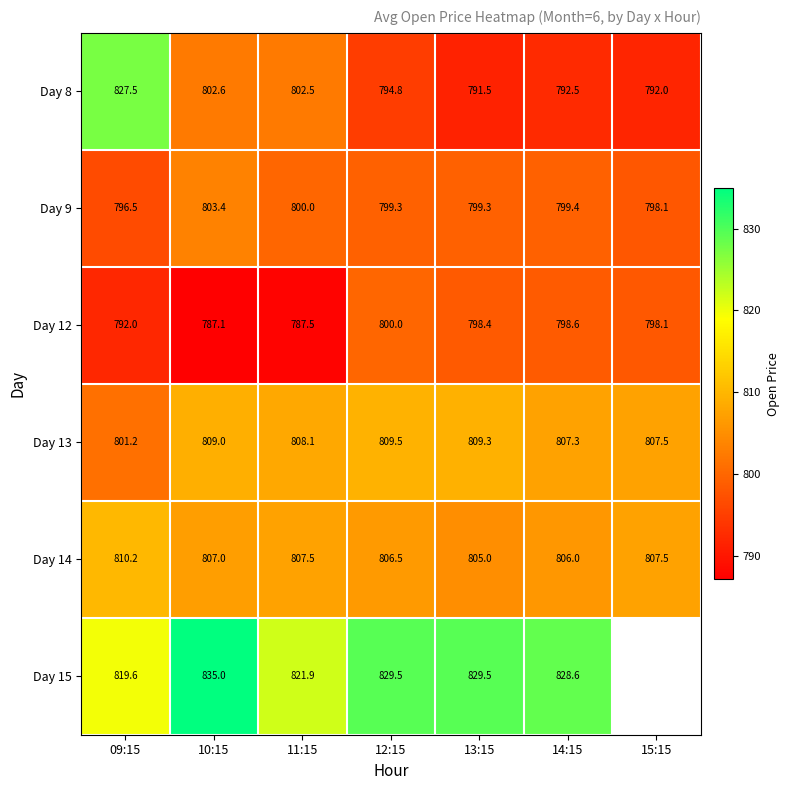

What is the difference between the maximum and minimum values in the Day 9 series?

6.9